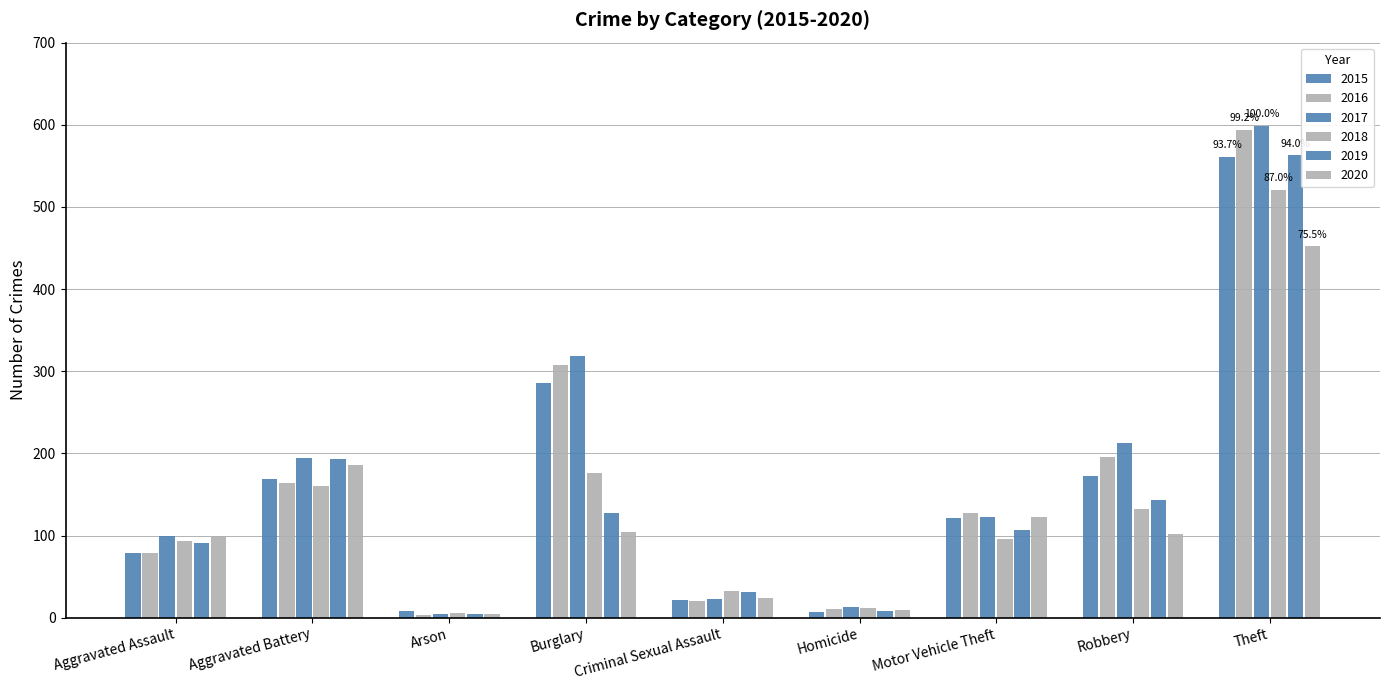

How many groups of bars are there?

9